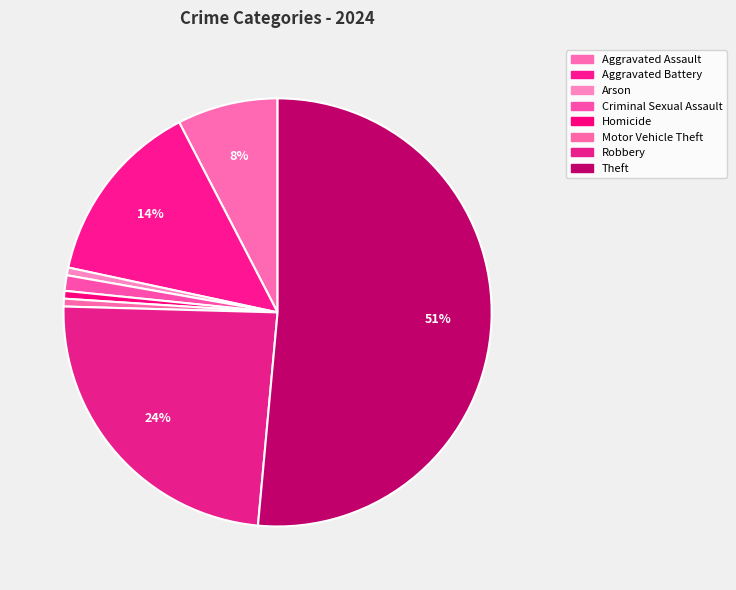

Which has a higher value, Robbery or Homicide?

Robbery